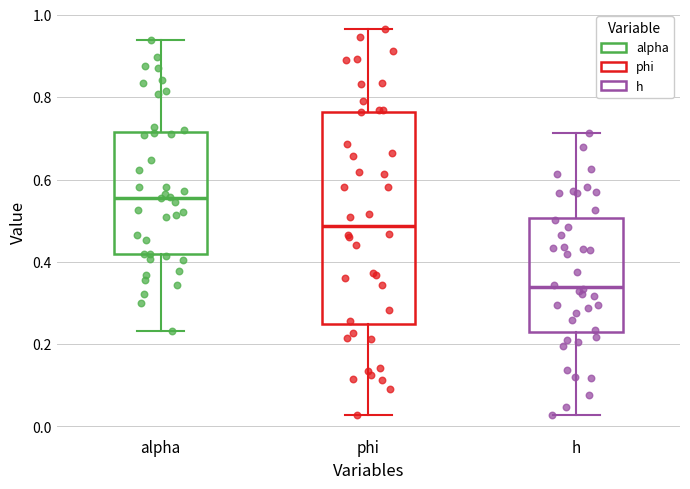

Comparing the boxes themselves (not the whiskers), which one is the tallest?

phi